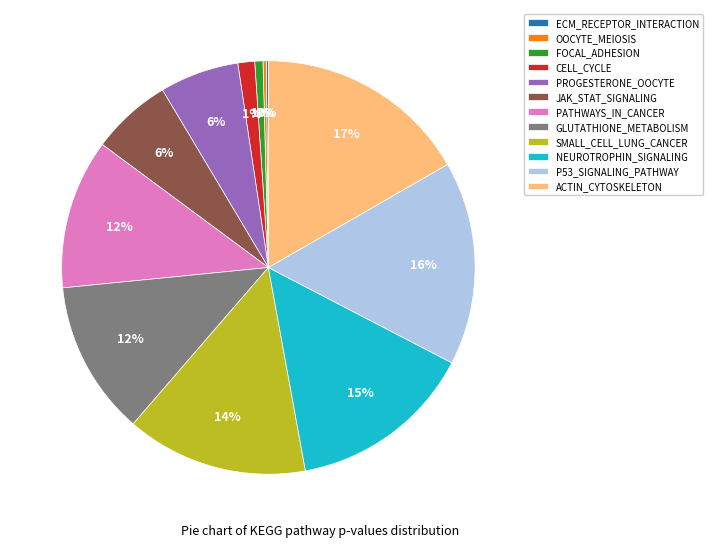

Is there a majority slice in this chart?

No